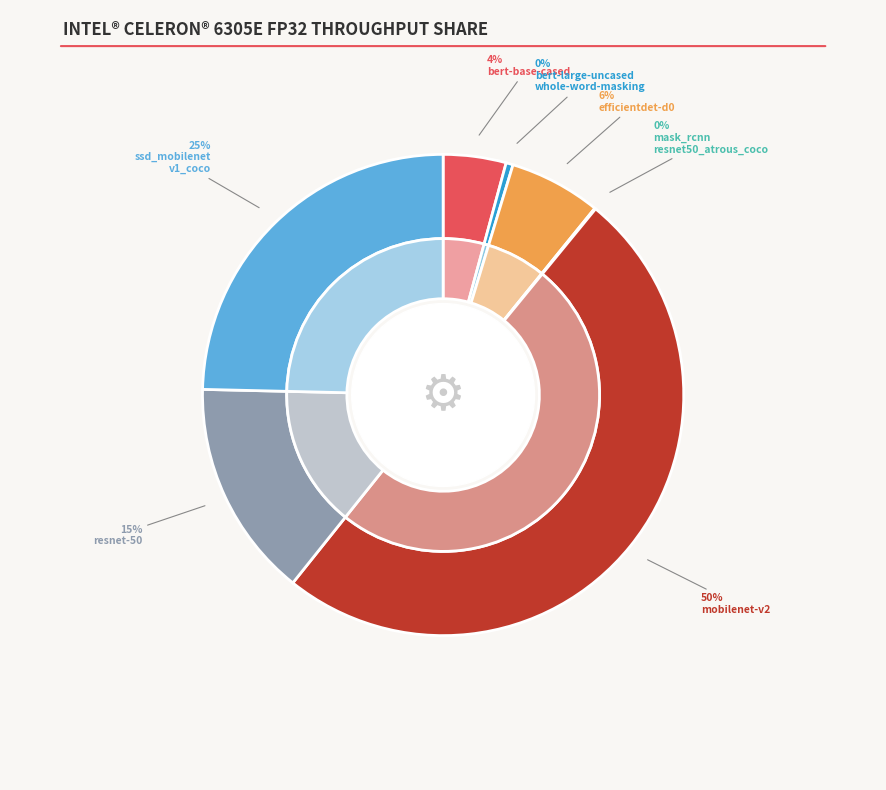

What is the smallest slice in the pie chart?

mask_rcnn_resnet50_atrous_coco